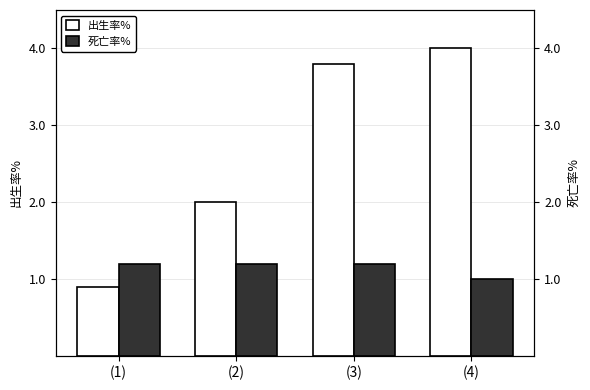

At how many categories does at least one series exceed 1?

4